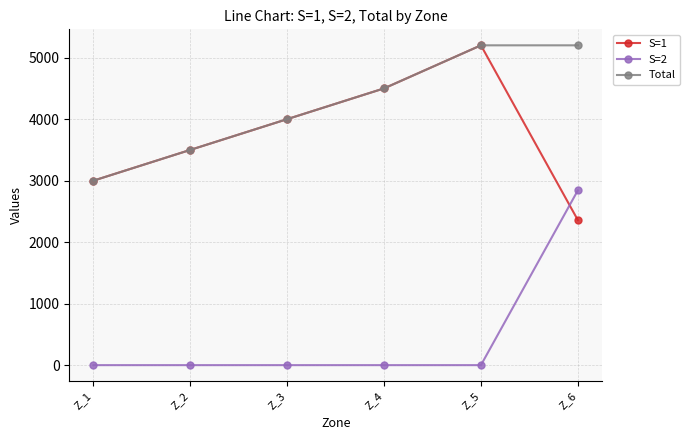

How many distinct data groups are displayed?

3